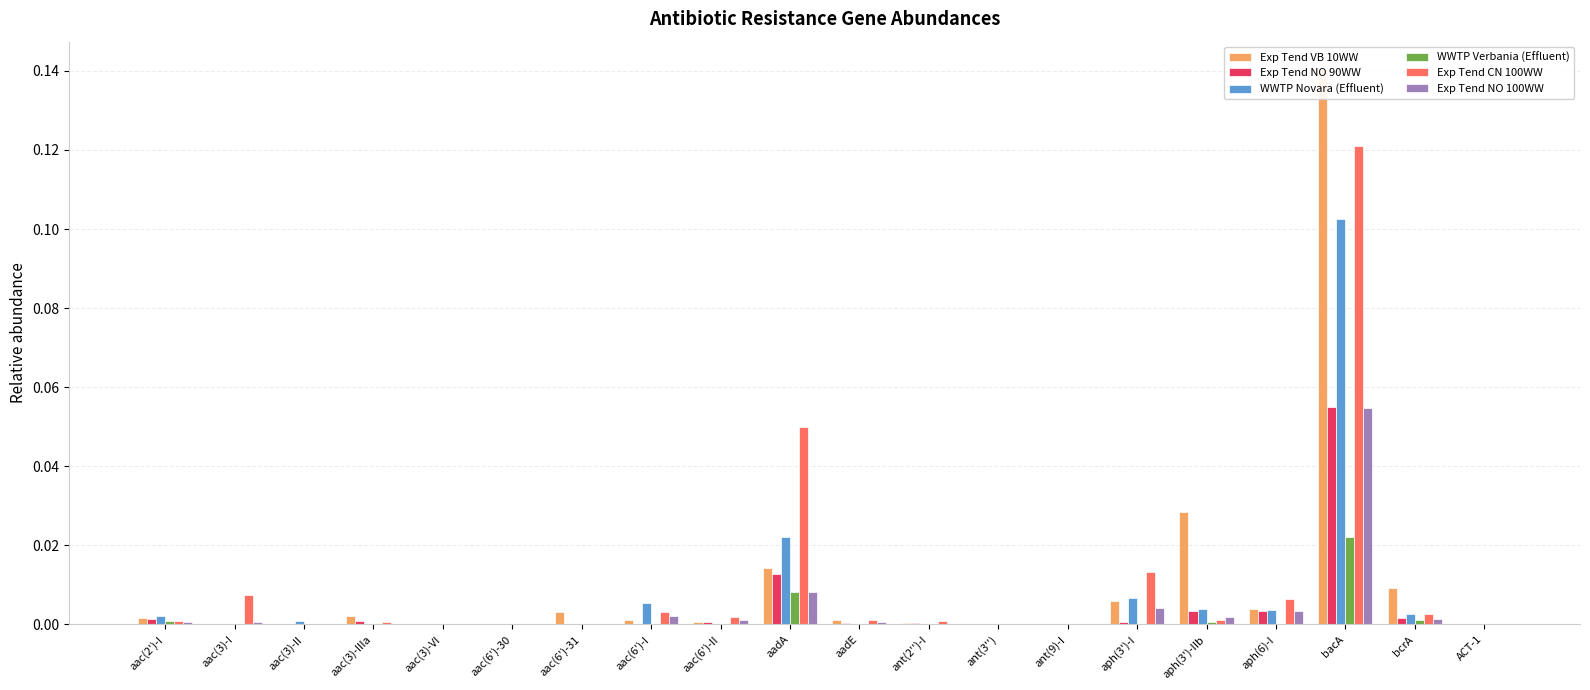

How many categories are shown in the chart?

20